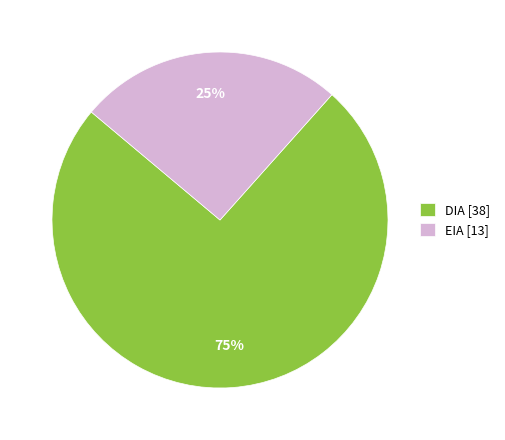

What percentage is the DIA slice, to the nearest percent?

75%